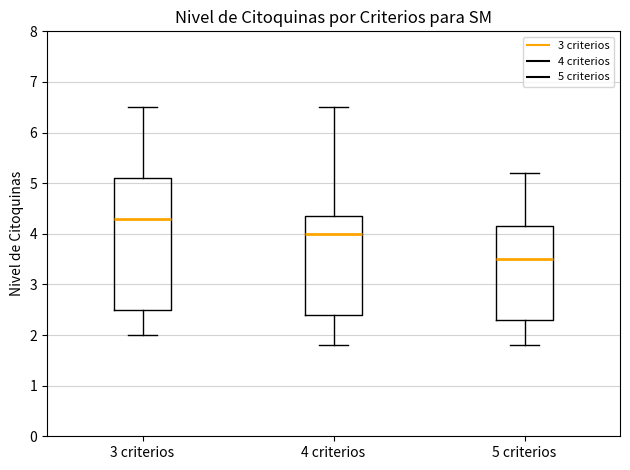

Where does the upper whisker of the box for 5 criterios end on the y-axis? The values are not printed on the chart, so give them approximately, as read against the axis.

5.2